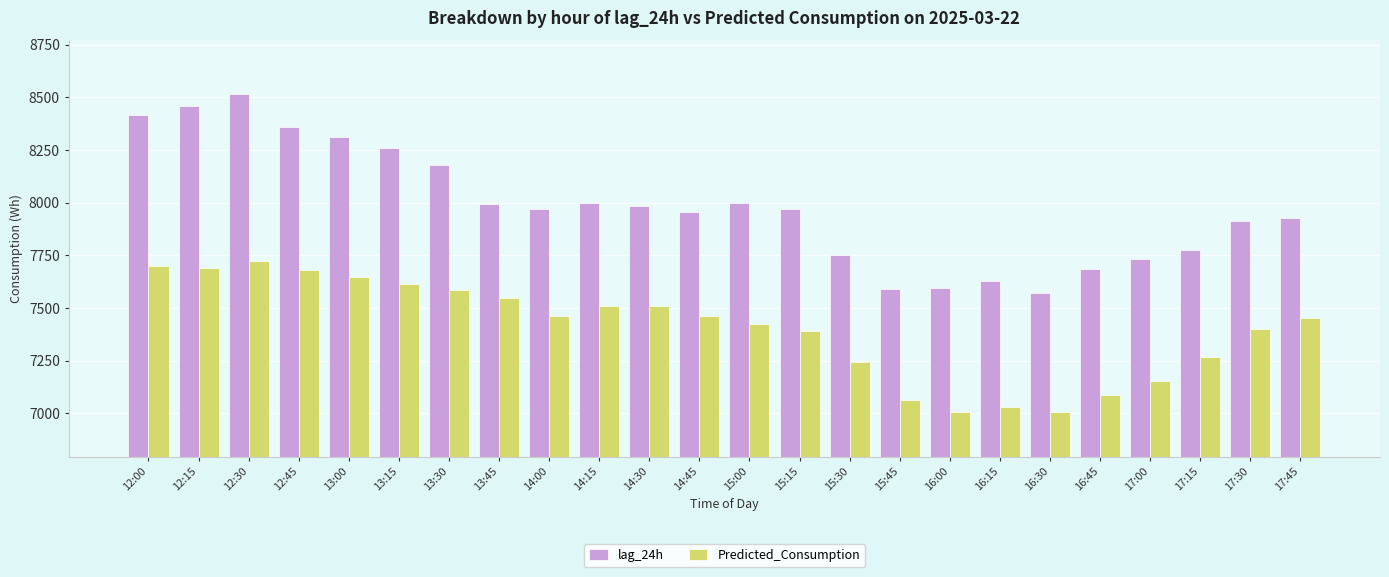

List the series in order of their overall mean, highest first.

lag_24h, Predicted_Consumption